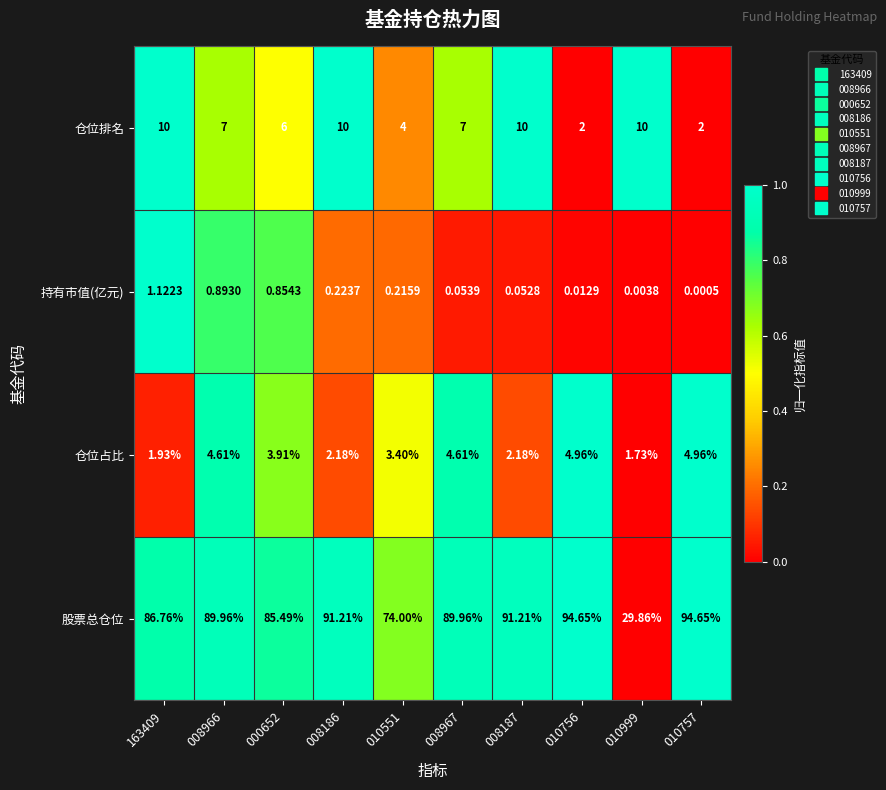

Which series changed the most between 008966 and 010757?

仓位排名